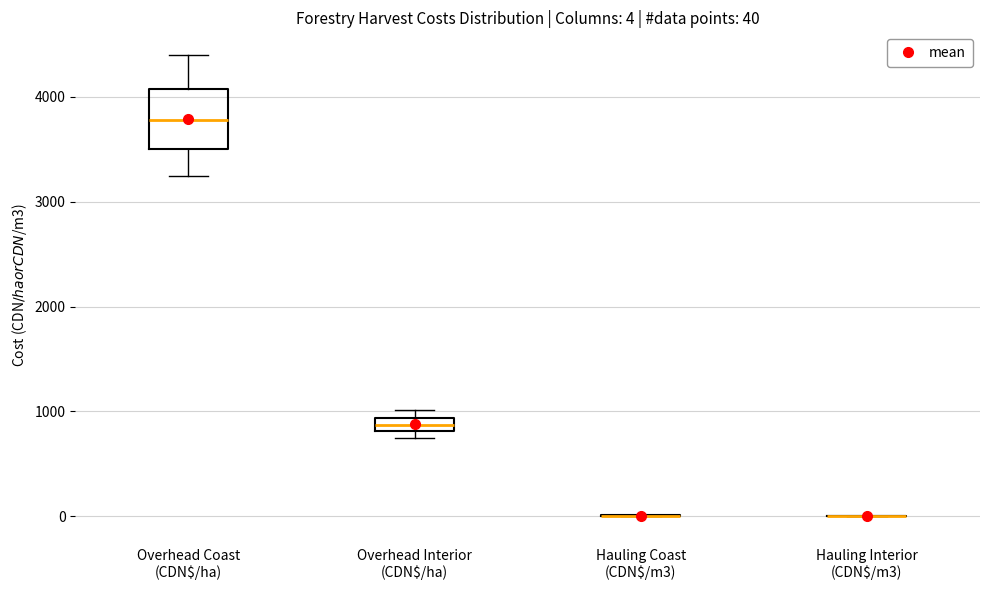

Which box is the tallest, from its lower edge to its upper edge?

Overhead Coast (CDN$/ha)